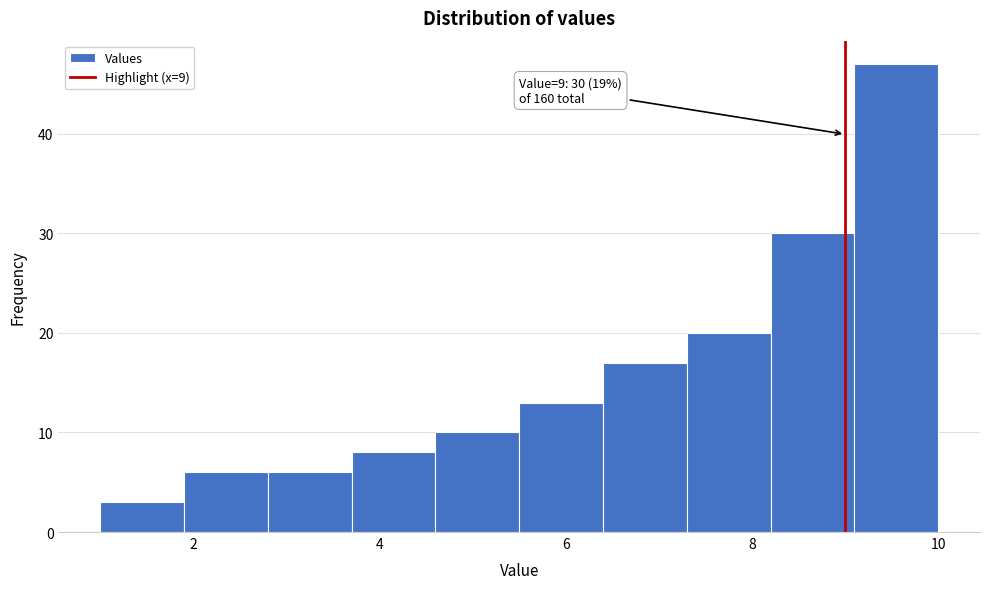

Which range on the x-axis has the tallest bar?

9.1 to 10.0